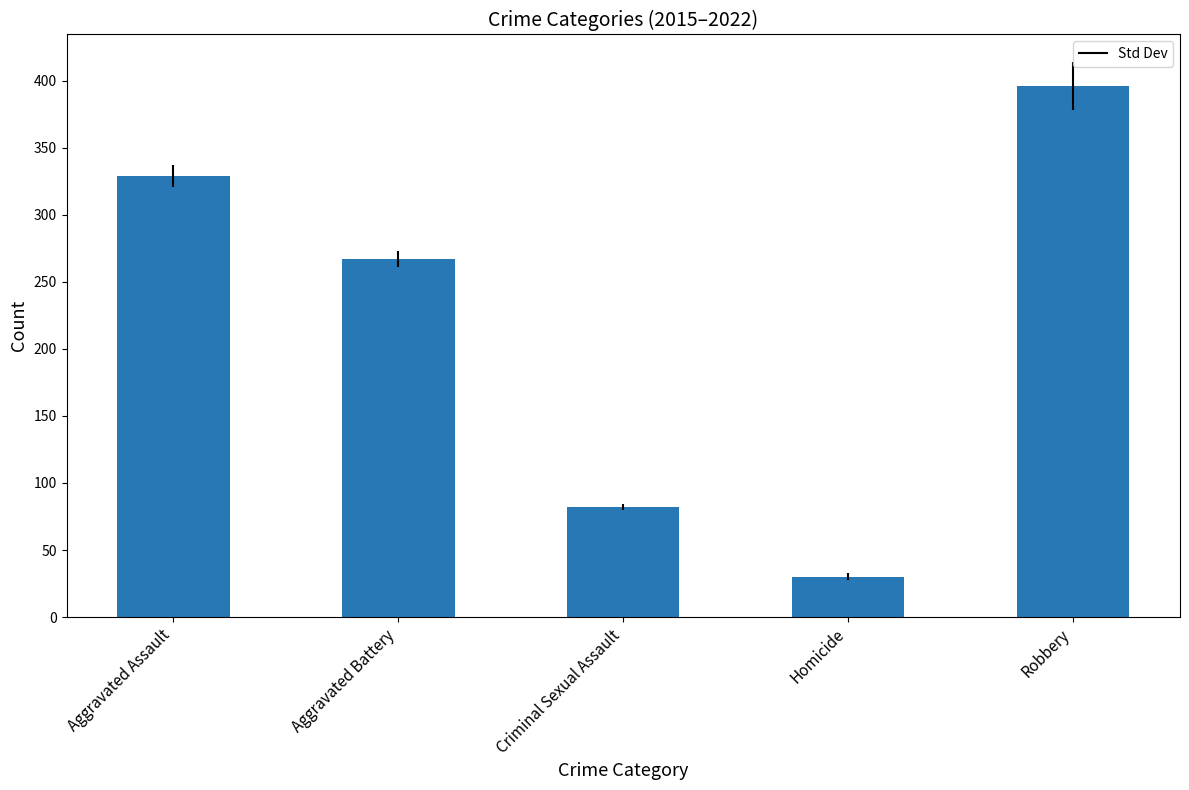

Approximately how many times larger is the value at Criminal Sexual Assault compared to Robbery?

0.2